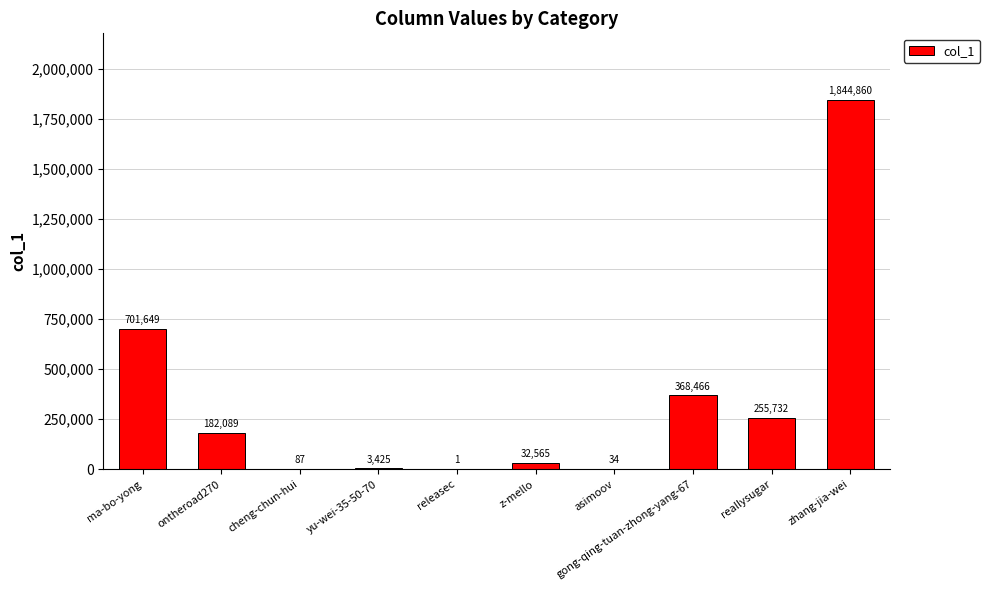

What is the average value?

338891